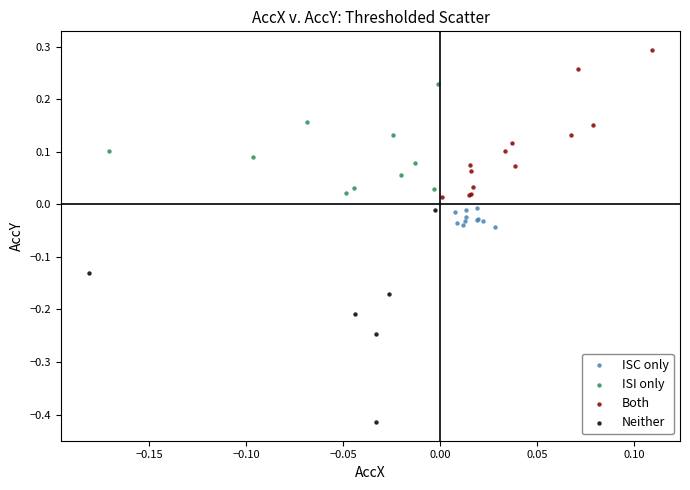

Which series contains the lowest Y value?

Neither